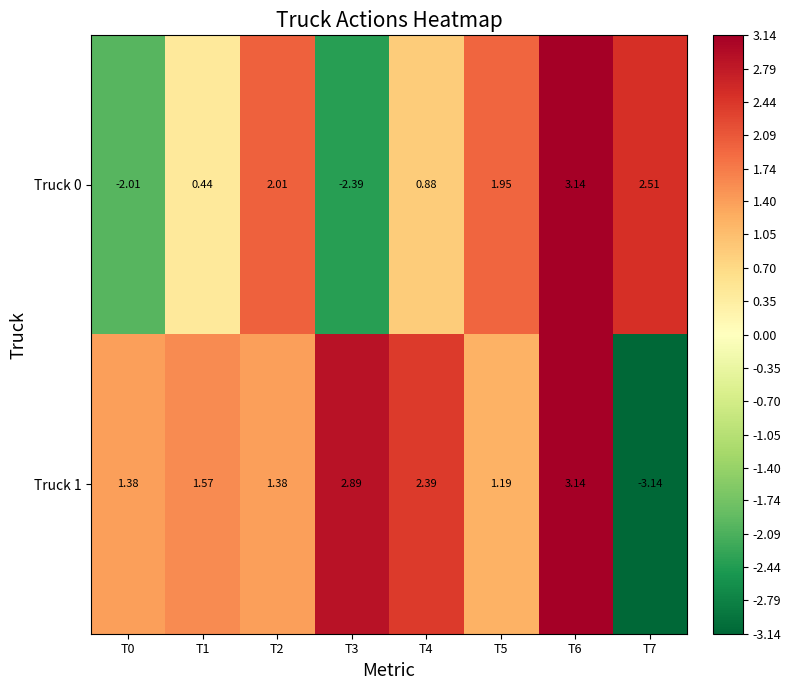

List the series in order of their overall mean, lowest first.

Truck 0, Truck 1